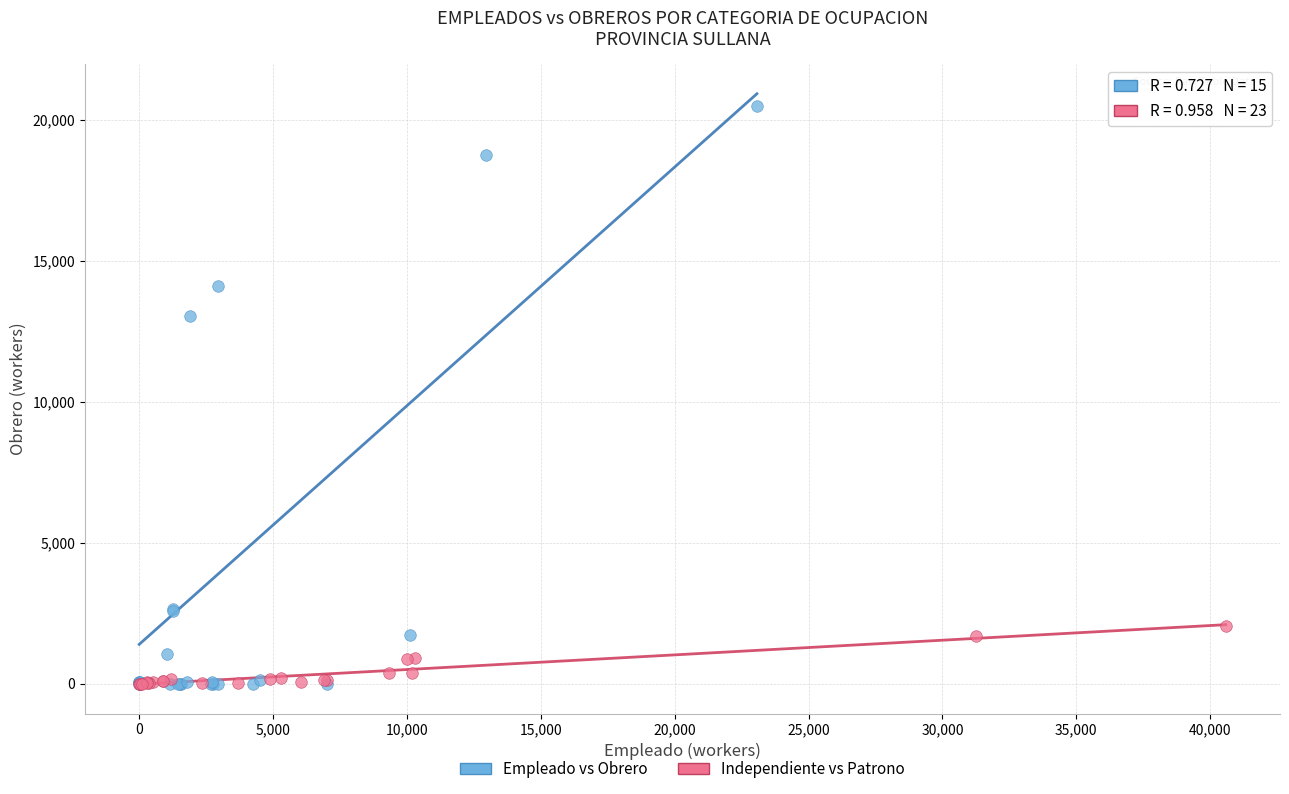

Which series contains the highest Y value?

Empleado vs Obrero